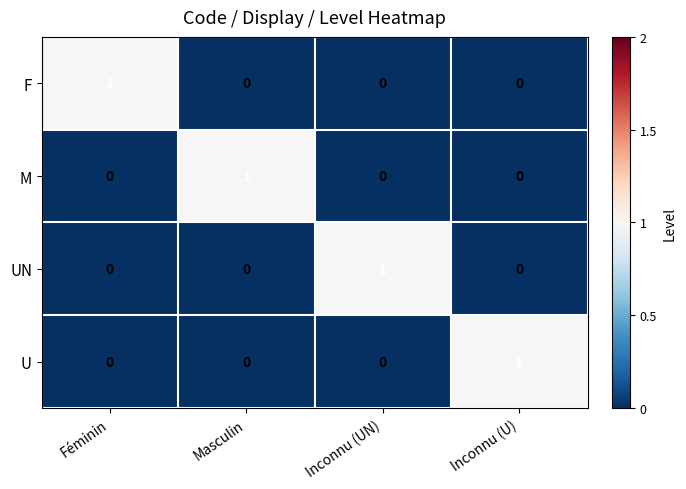

Is the value of UN at Inconnu (UN) greater than the value of U at Masculin?

Yes